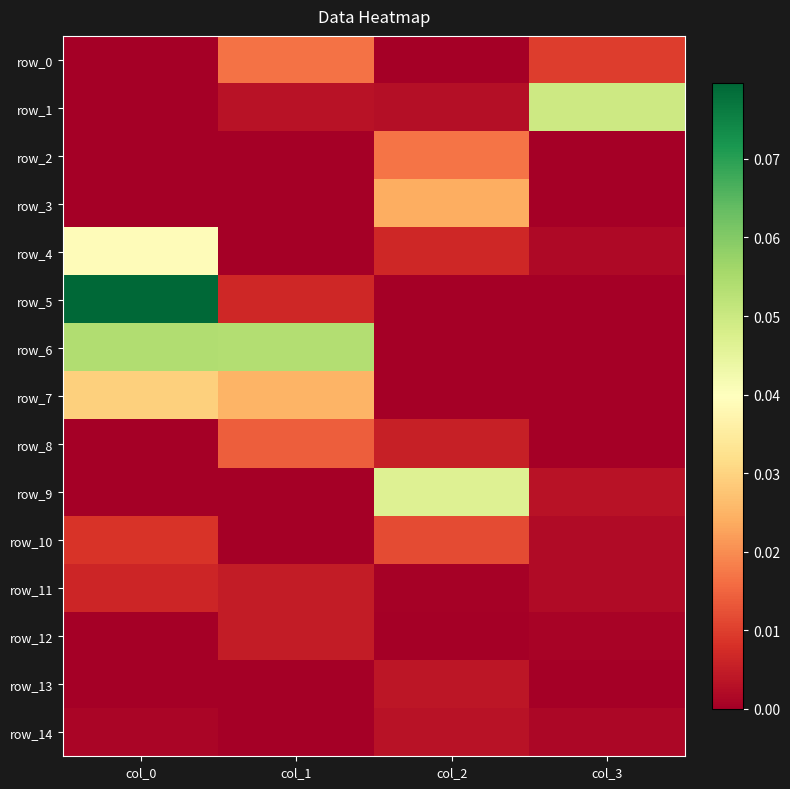

List the series in order of their peak value, lowest first.

row_14, row_13, row_12, row_11, row_10, row_8, row_0, row_2, row_3, row_7, row_4, row_9, row_1, row_6, row_5